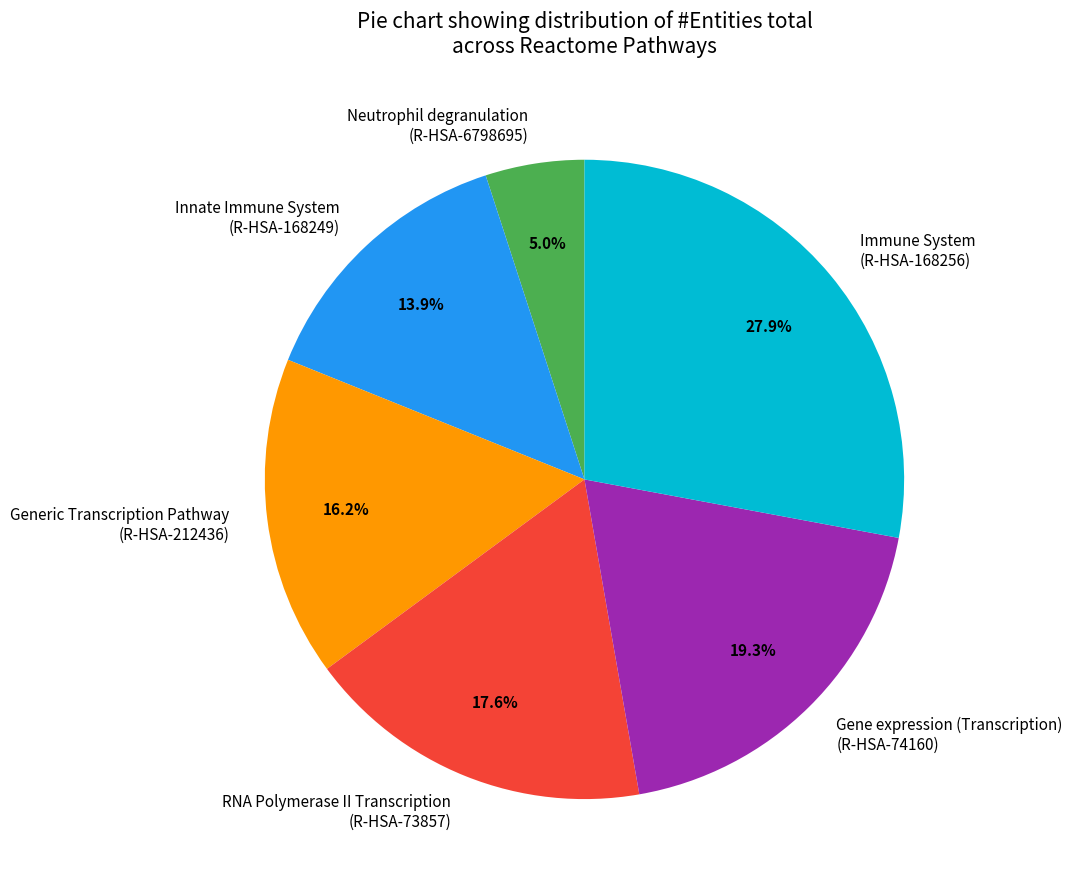

To the nearest percent, what is the average slice percentage?

17%